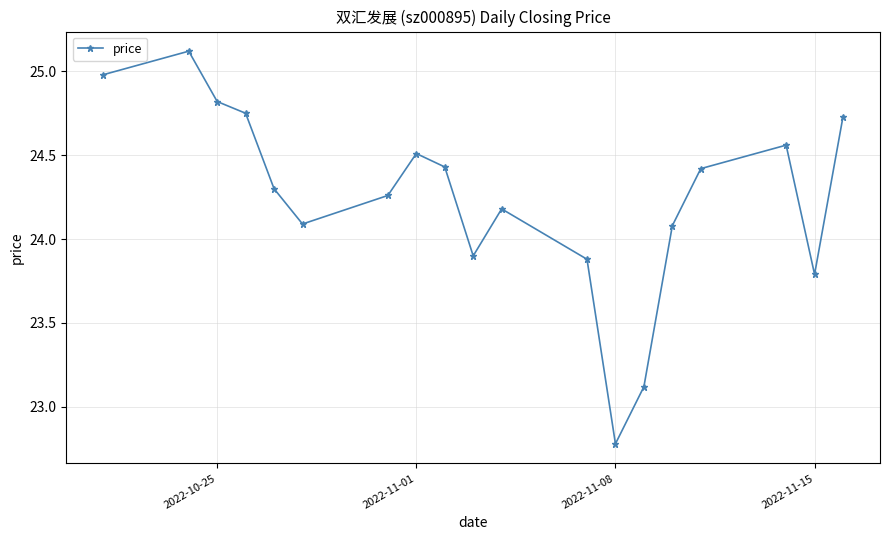

How many interior local peaks (higher than both neighbors) does the data have?

4